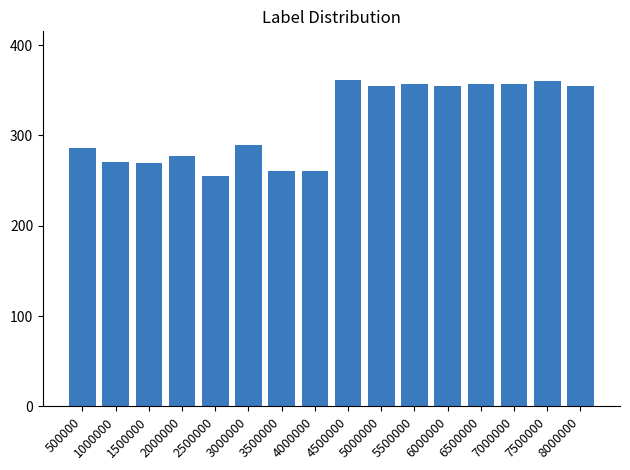

Approximately how many times larger is the value at 3500000 compared to 7000000?

0.7